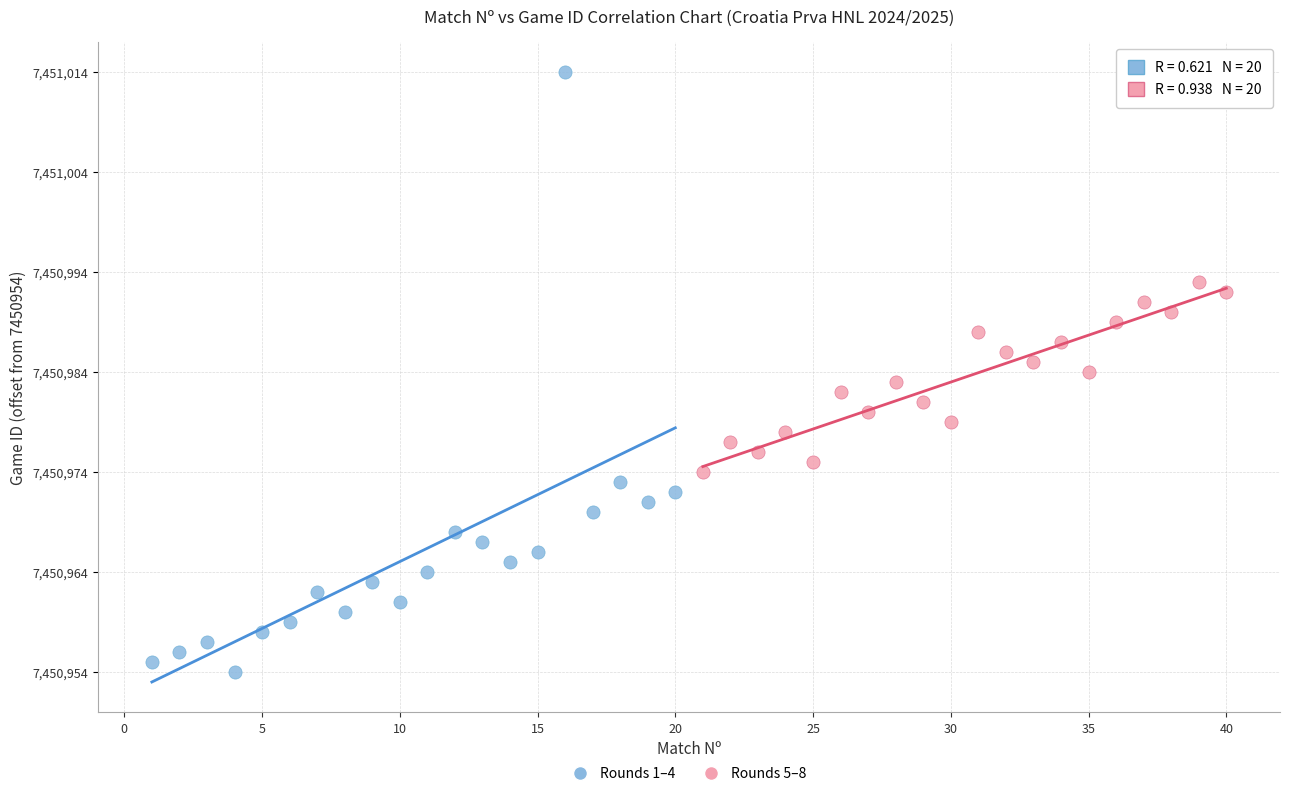

Which series contains the lowest Y value?

Rounds 1–4